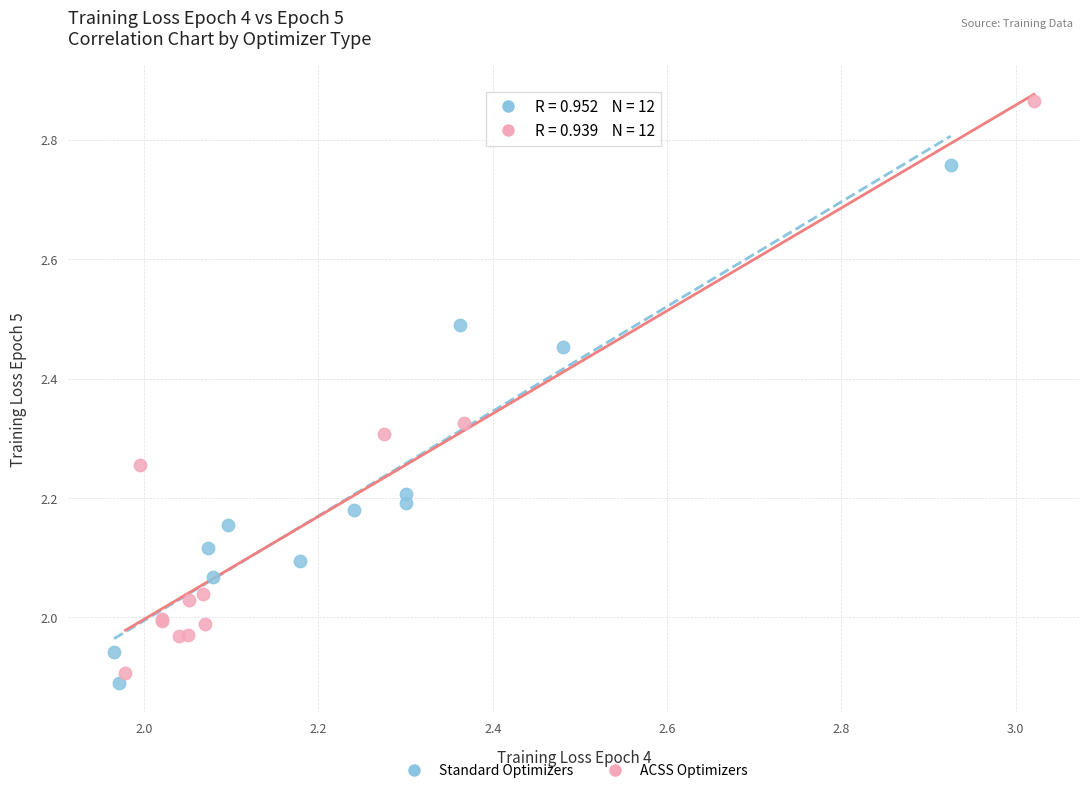

What are all the series names shown in the legend?

Standard Optimizers, ACSS Optimizers